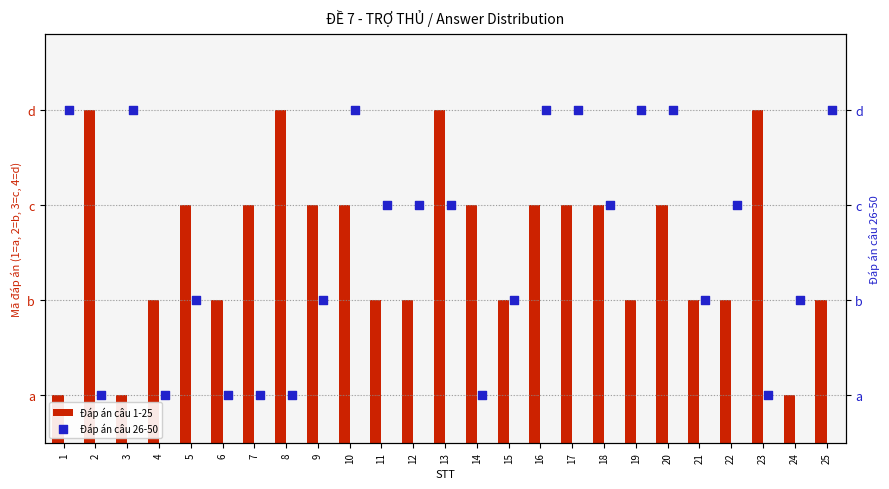

Which series has the largest total across all categories?

Đáp án câu 1-25